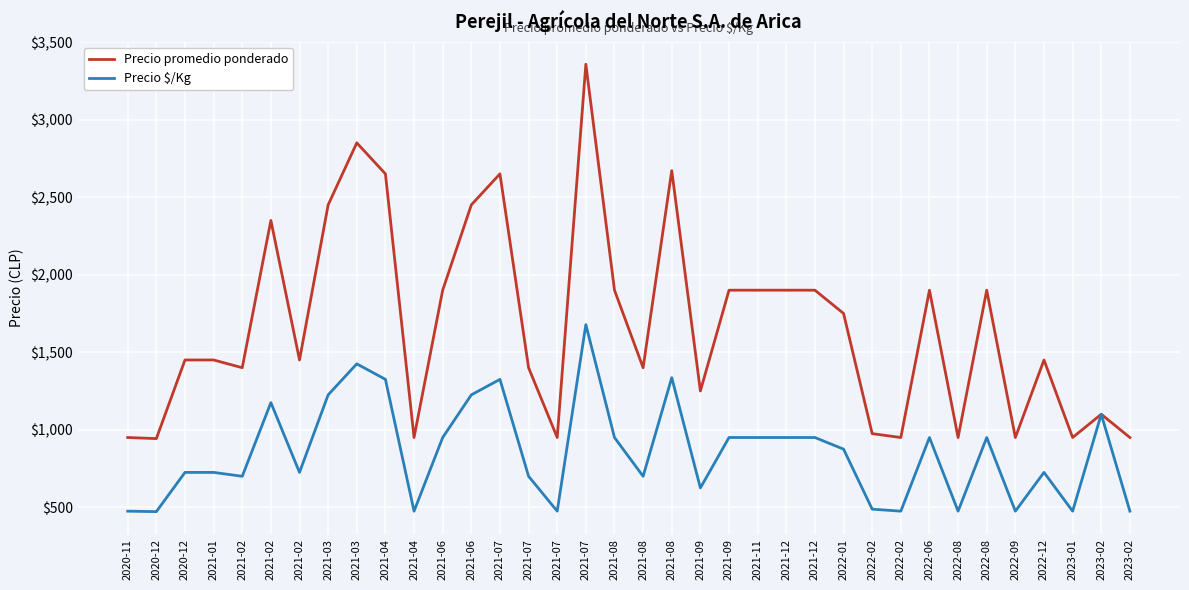

What is the sum of all Precio $/Kg values?

30674